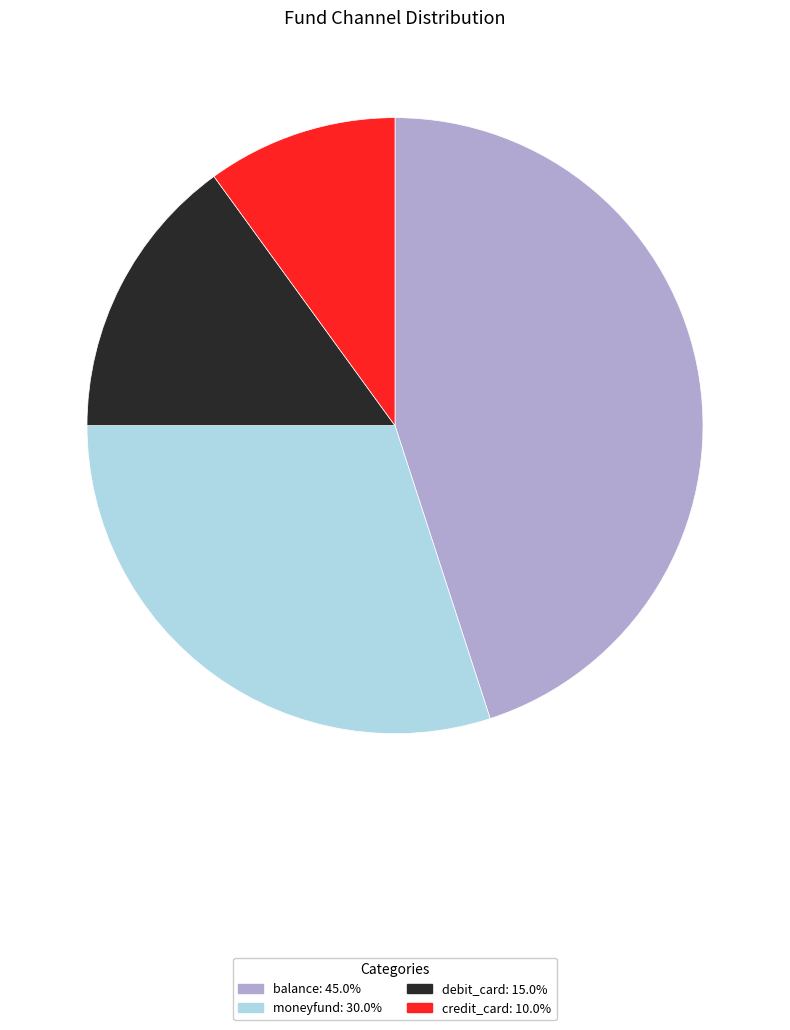

Is there any slice that represents more than half of the pie?

No